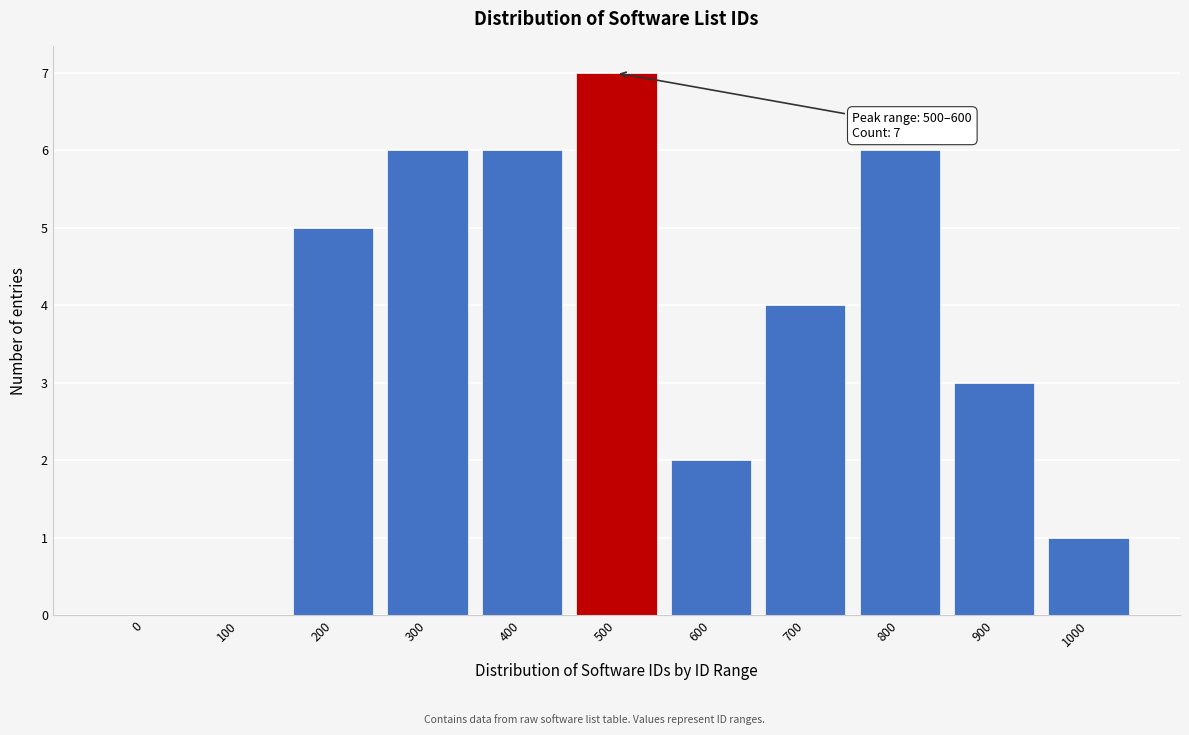

Reading right to left, list all the values displayed in this chart.

1000=1	900=3	800=6	700=4	600=2	500=7	400=6	300=6	200=5	100=0	0=0